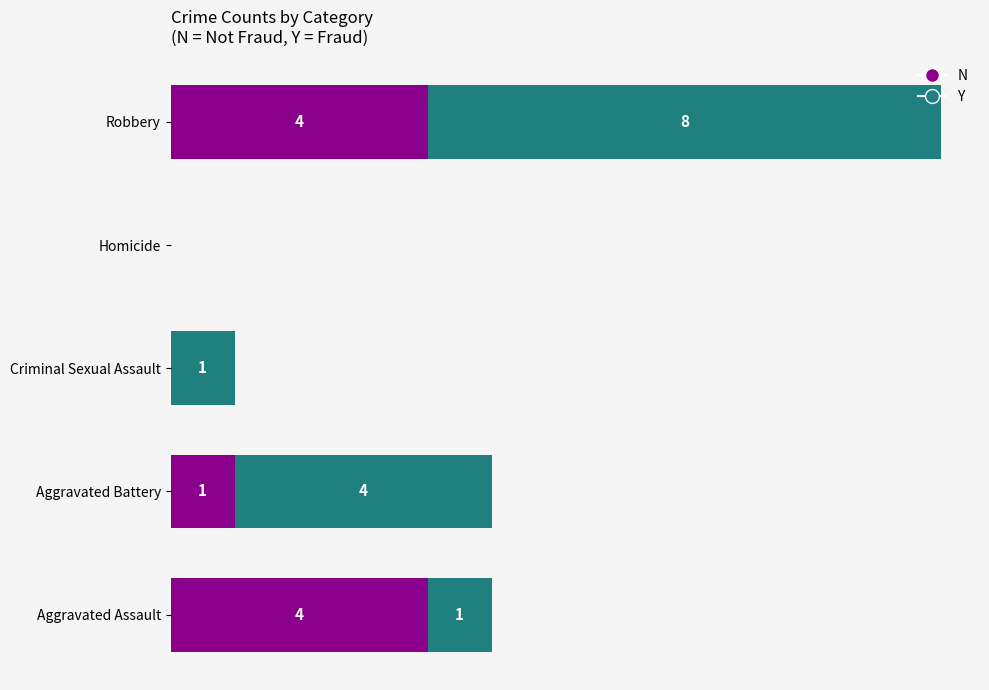

At which label is N closest to 2?

Aggravated Battery